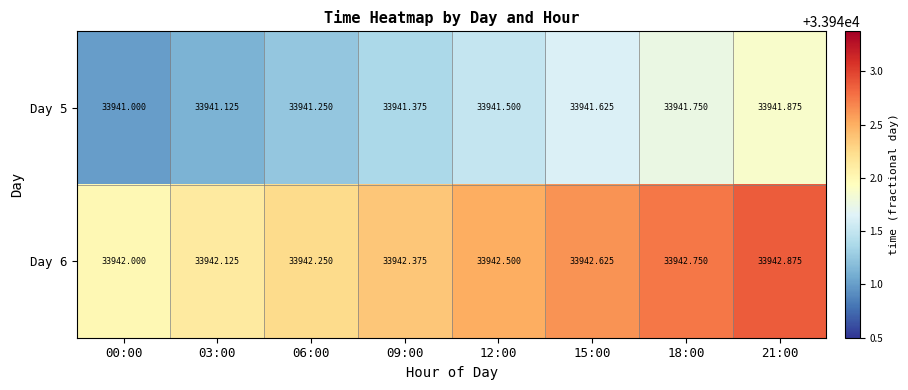

Is the value of Day 5 at 00:00 greater than the value of Day 6 at 18:00?

No